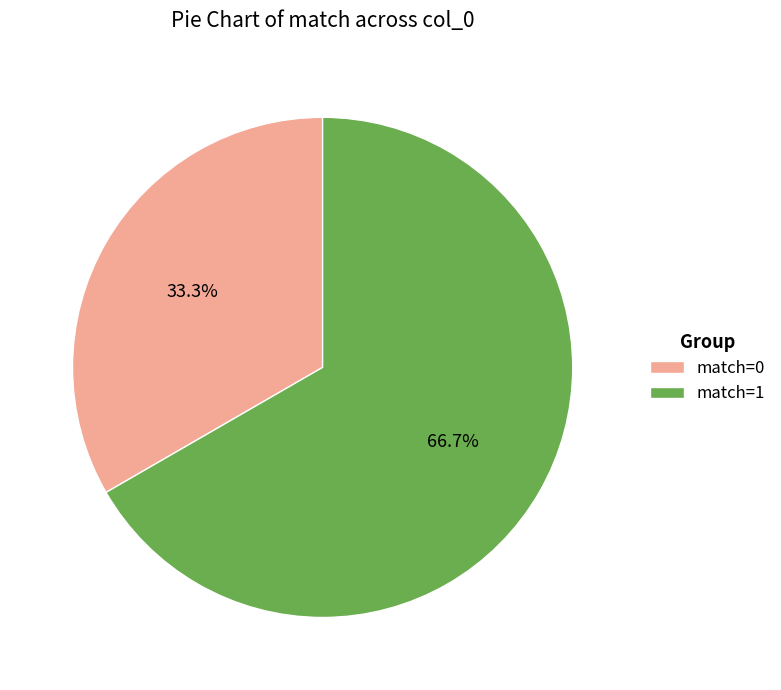

To the nearest percent, what is the average slice percentage?

50%